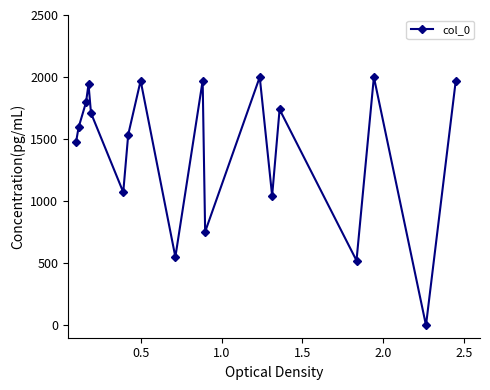

What is the difference between the maximum and minimum values?

2000.0